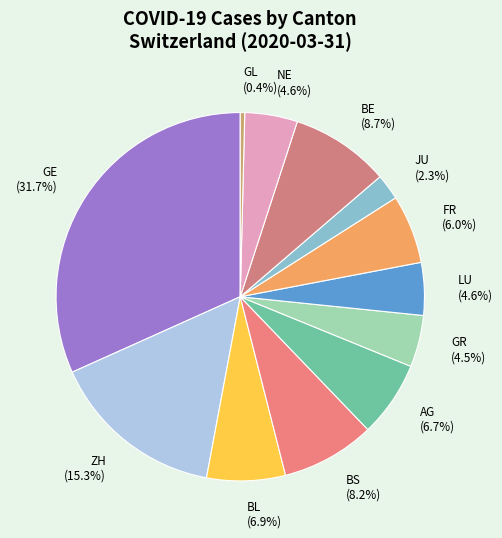

To the nearest percent, what is the difference between the largest and smallest slice percentages?

31%